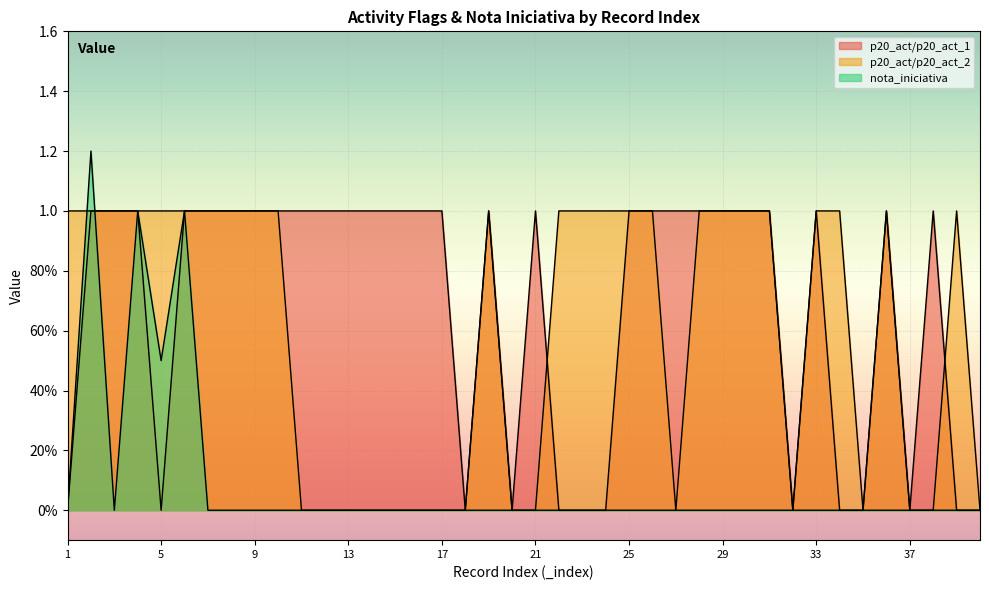

At how many categories does at least one series exceed 0?

34